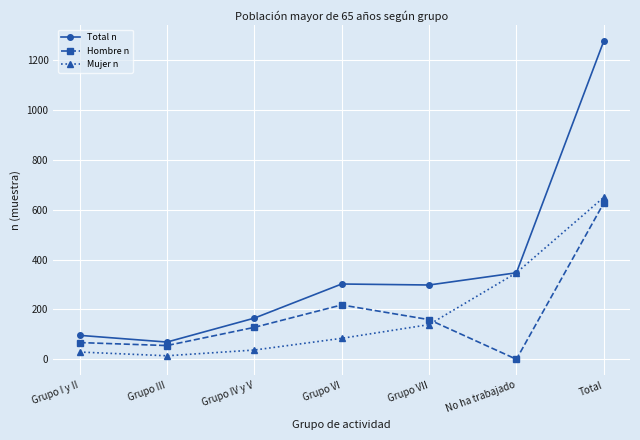

What are all the series names shown in the legend?

Total n, Hombre n, Mujer n